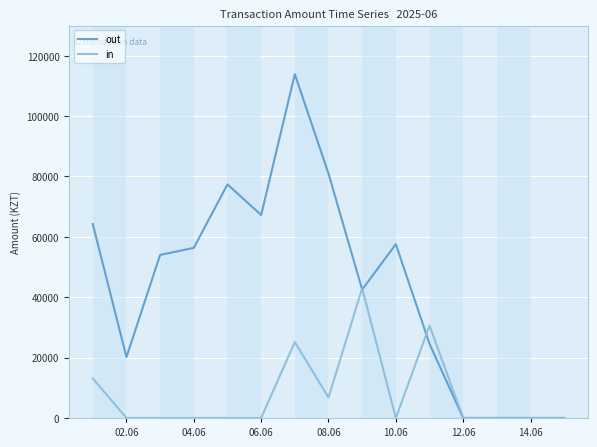

Which series has the largest total across all categories?

out